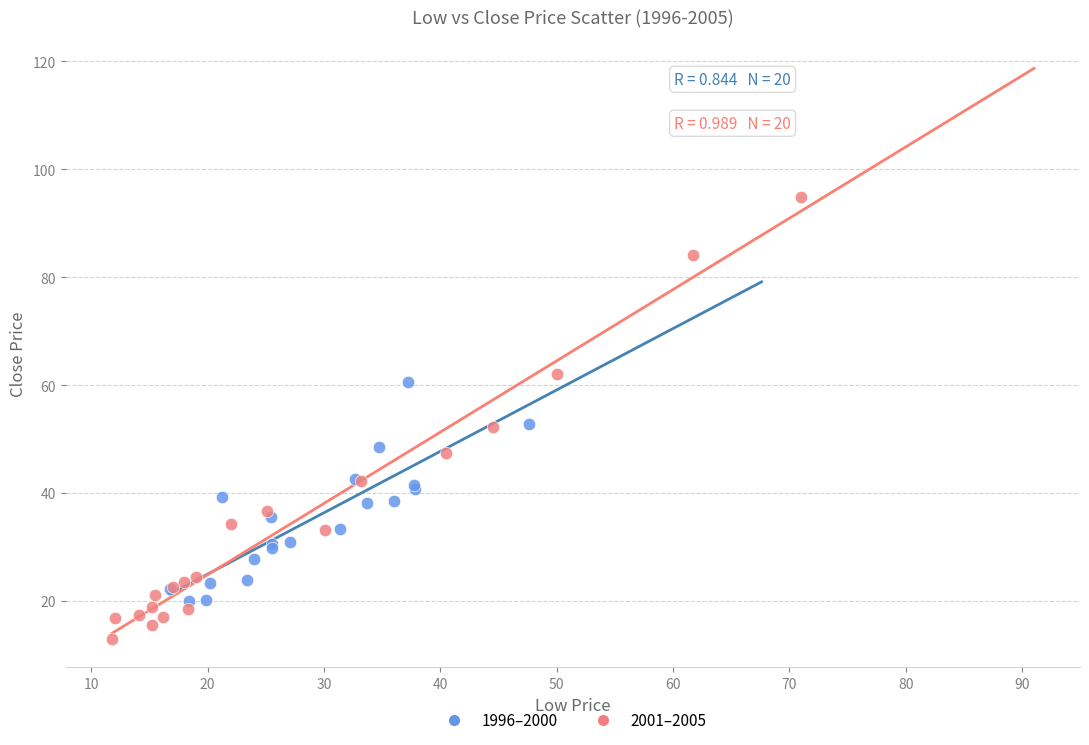

Which series reaches the maximum Y coordinate?

2001–2005